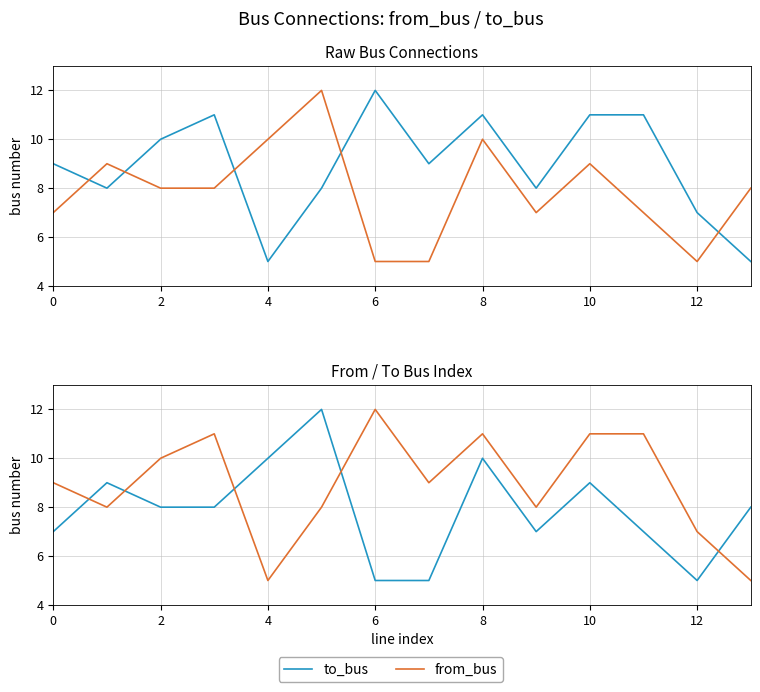

What is the label of the 13th point from the right?

2